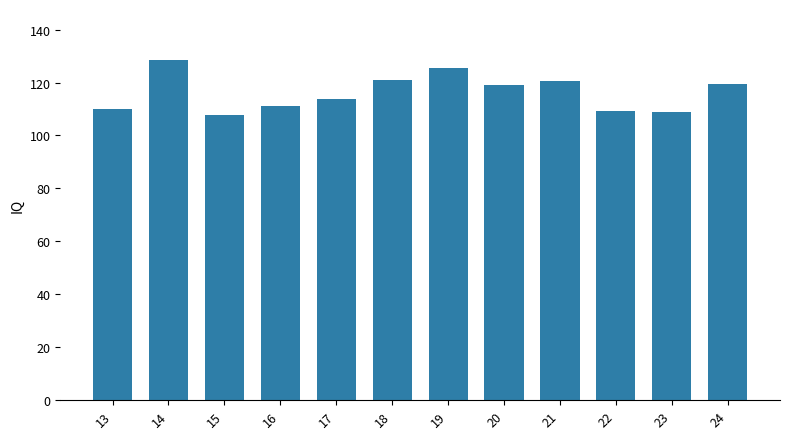

The chart shows a value of 29.6 at 14. True or false?

False